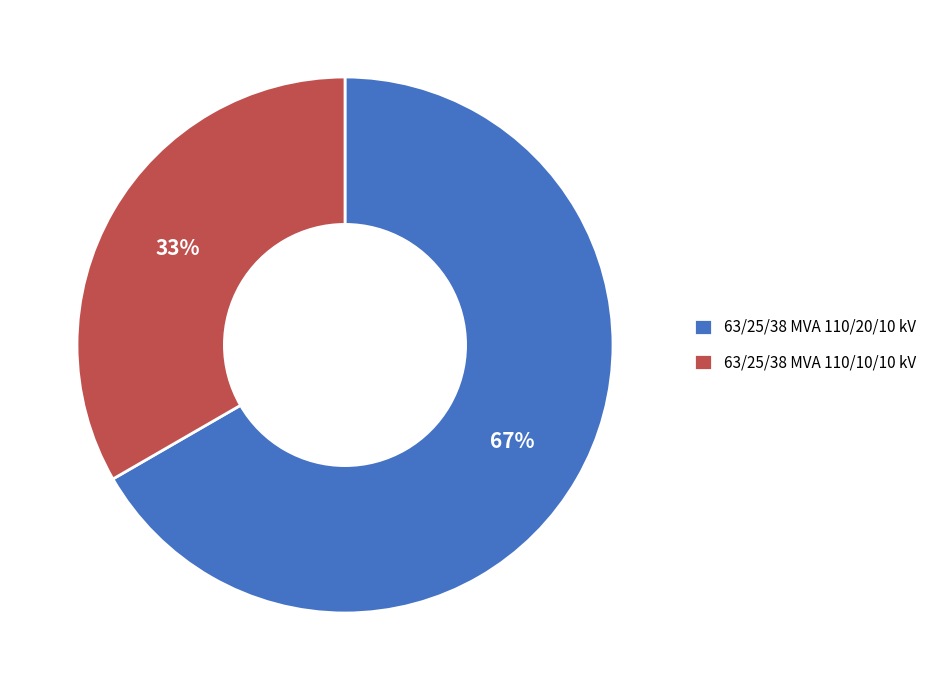

The 63/25/38 MVA 110/10/10 kV slice represents 33% of the pie. True or false?

True